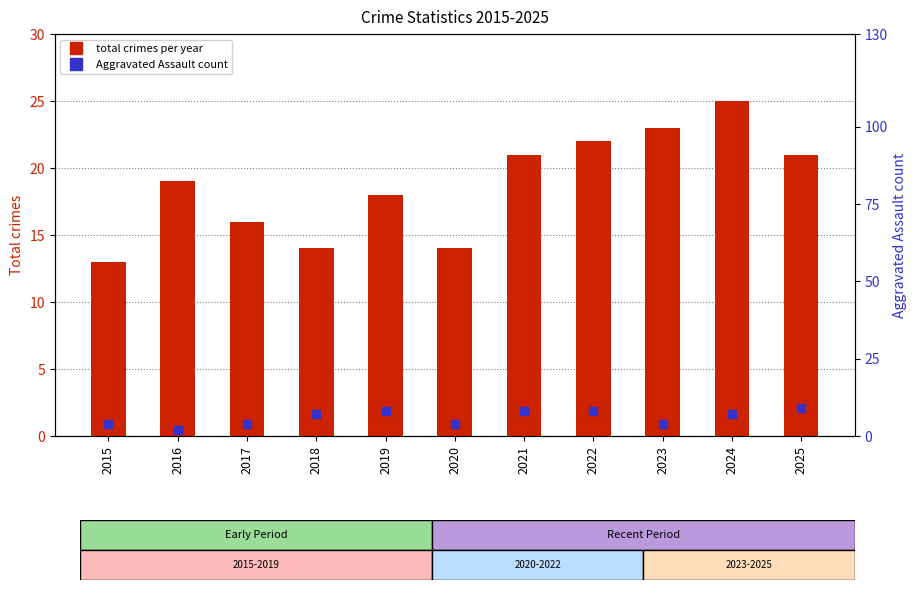

Is the value of Aggravated Assault at 2022 greater than the value of Total crimes at 2016?

No